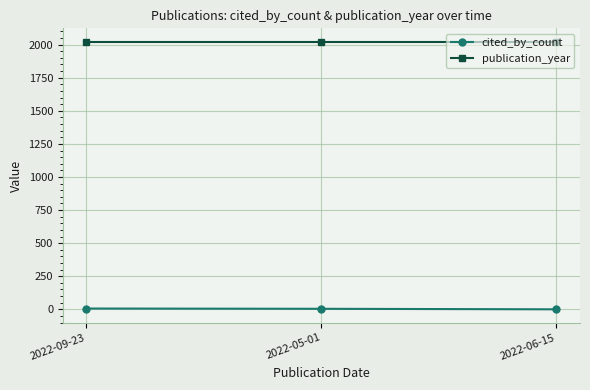

Which series has the largest total across all categories?

publication_year